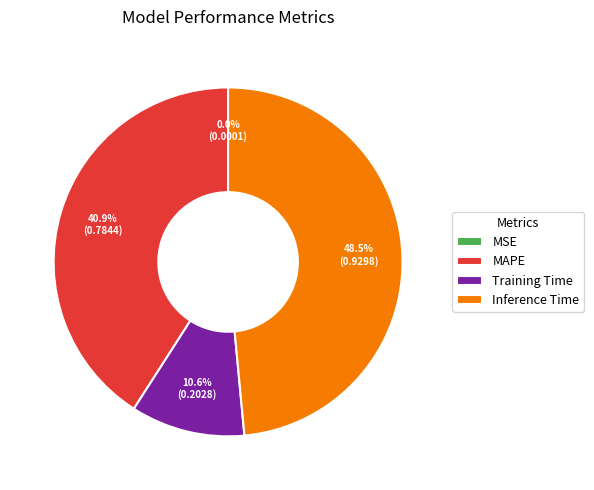

How much of the chart is everything except MAPE?

59.1%